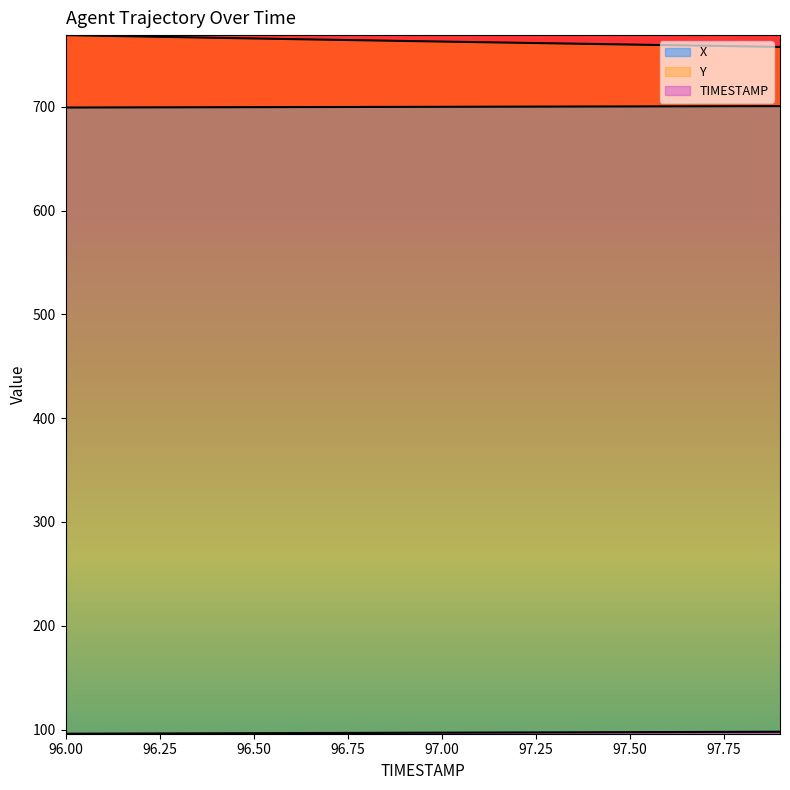

Which category has the highest value across all series?

96.0